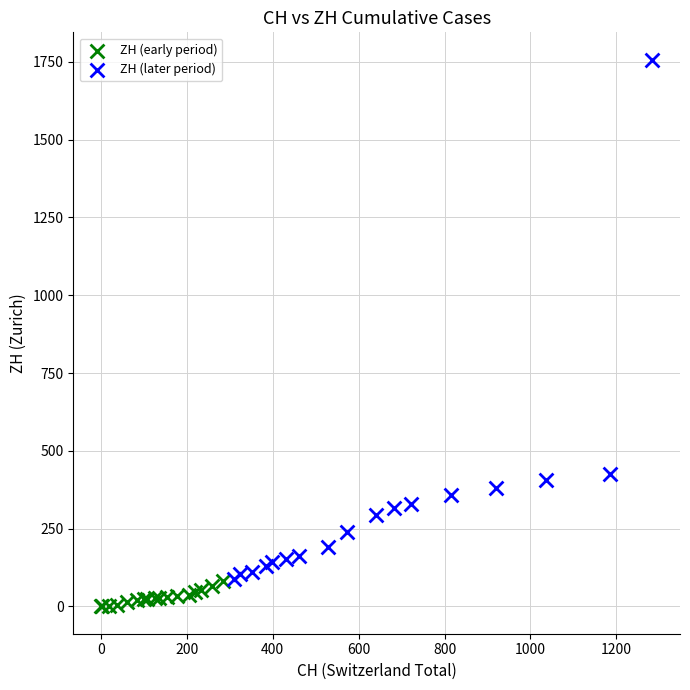

Which series has the largest Y range (max minus min)?

ZH (later period)